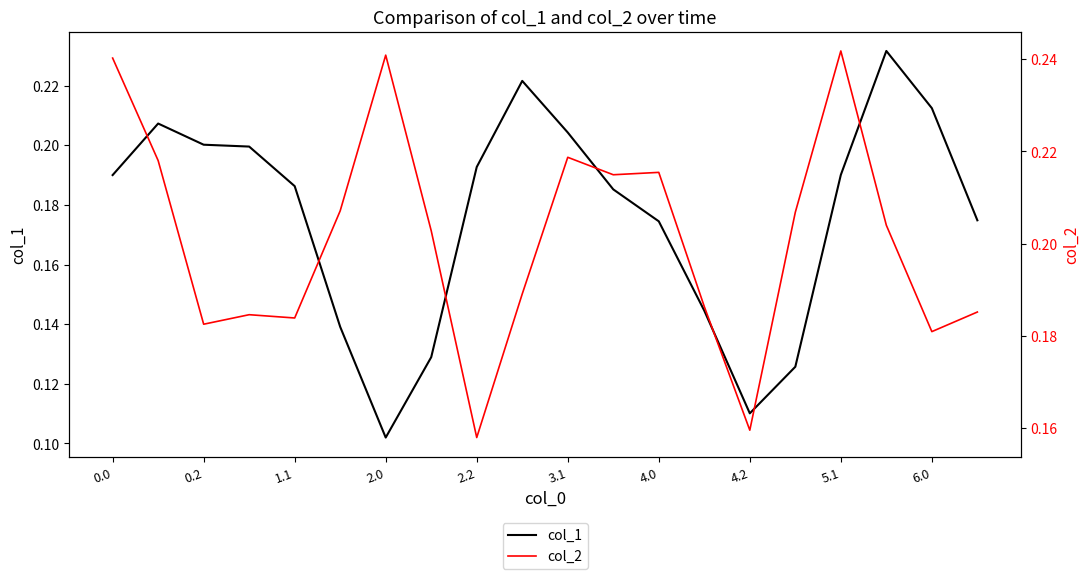

List the series in order of their overall mean, highest first.

col_2, col_1